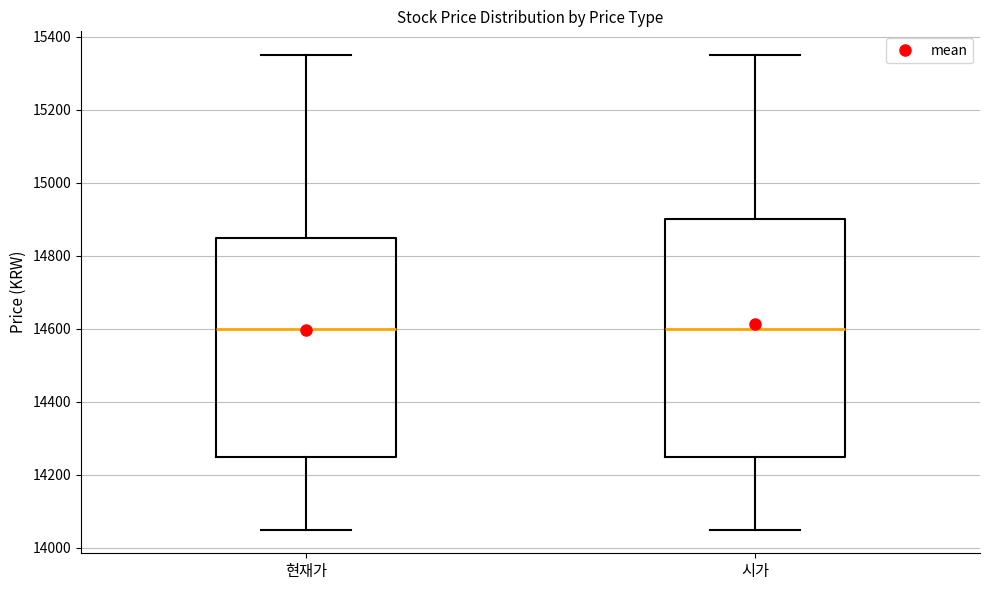

Where does the upper whisker of the box for 시가 end on the y-axis? The values are not printed on the chart, so give them approximately, as read against the axis.

15360